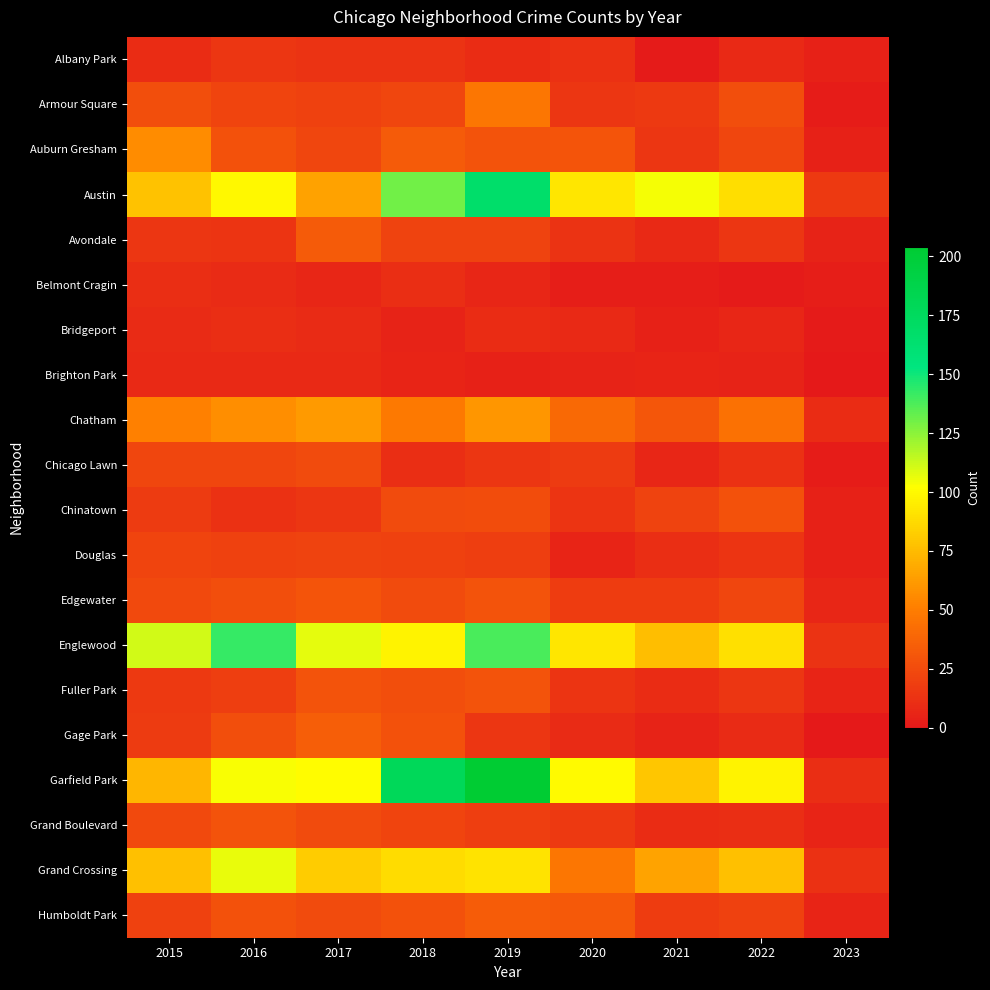

Reading right to left, list all the values displayed in this chart.

Albany Park: 2023=4	2022=8	2021=1	2020=12	2019=10	2018=13	2017=13	2016=15	2015=10
Armour Square: 2023=2	2022=27	2021=16	2020=15	2019=47	2018=23	2017=20	2016=22	2015=27
Auburn Gresham: 2023=4	2022=23	2021=15	2020=30	2019=29	2018=33	2017=23	2016=28	2015=56
Austin: 2023=16	2022=89	2021=104	2020=92	2019=167	2018=130	2017=65	2016=99	2015=78
Avondale: 2023=5	2022=15	2021=8	2020=13	2019=21	2018=21	2017=33	2016=14	2015=15
Belmont Cragin: 2023=3	2022=1	2021=3	2020=3	2019=7	2018=11	2017=7	2016=9	2015=11
Bridgeport: 2023=1	2022=7	2021=4	2020=8	2019=10	2018=5	2017=9	2016=11	2015=9
Brighton Park: 2023=0	2022=5	2021=6	2020=5	2019=4	2018=6	2017=8	2016=8	2015=8
Chatham: 2023=10	2022=44	2021=31	2020=40	2019=60	2018=48	2017=62	2016=57	2015=51
Chicago Lawn: 2023=2	2022=12	2021=7	2020=17	2019=15	2018=11	2017=25	2016=23	2015=23
Chinatown: 2023=4	2022=28	2021=21	2020=14	2019=26	2018=25	2017=15	2016=12	2015=17
Douglas: 2023=4	2022=14	2021=11	2020=6	2019=19	2018=20	2017=21	2016=20	2015=22
Edgewater: 2023=7	2022=23	2021=18	2020=18	2019=29	2018=25	2017=30	2016=27	2015=24
Englewood: 2023=13	2022=90	2021=76	2020=92	2019=138	2018=98	2017=107	2016=142	2015=111
Fuller Park: 2023=6	2022=15	2021=10	2020=14	2019=29	2018=27	2017=29	2016=19	2015=16
Gage Park: 2023=0	2022=9	2021=5	2020=9	2019=15	2018=28	2017=35	2016=27	2015=17
Garfield Park: 2023=11	2022=98	2021=79	2020=100	2019=204	2018=178	2017=101	2016=103	2015=73
Grand Boulevard: 2023=6	2022=11	2021=10	2020=16	2019=19	2018=22	2017=25	2016=29	2015=24
Grand Crossing: 2023=12	2022=77	2021=66	2020=47	2019=91	2018=88	2017=82	2016=106	2015=77
Humboldt Park: 2023=6	2022=20	2021=18	2020=32	2019=34	2018=28	2017=25	2016=28	2015=20